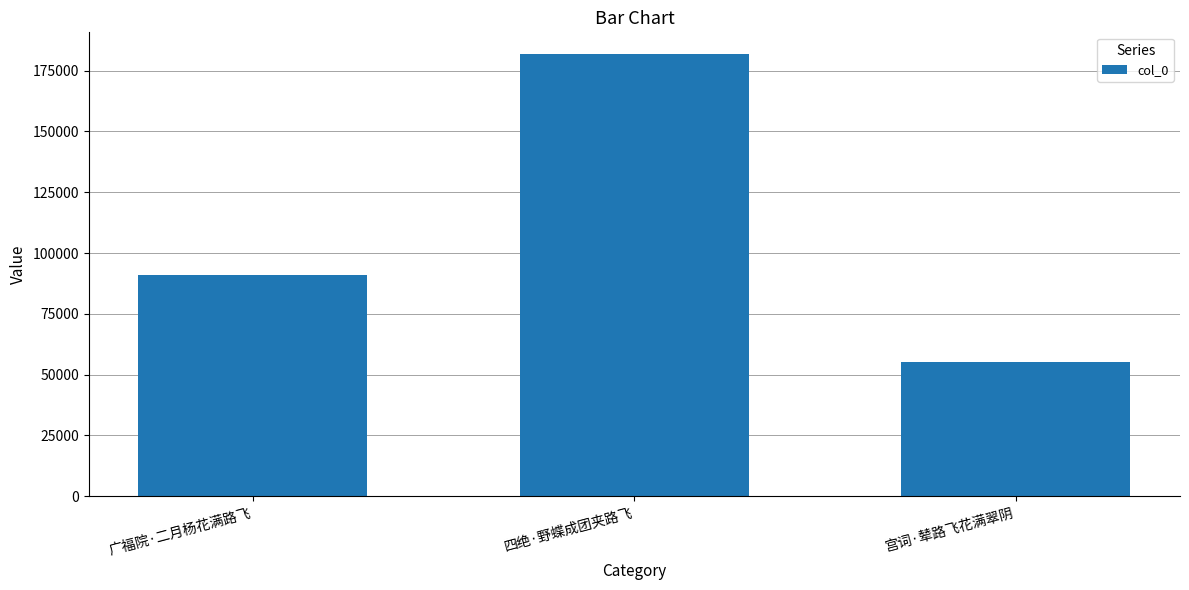

Reading left to right, transcribe all the data shown in this chart.

91030	181664	55071